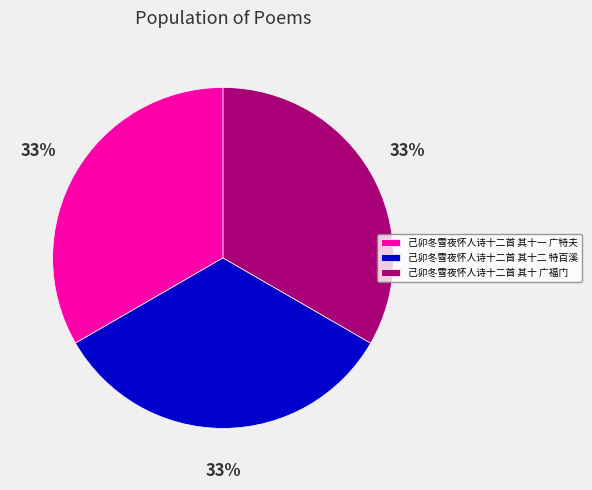

What percentage is the 己卯冬雪夜怀人诗十二首 其十一 广特夫 slice, to the nearest percent?

33%